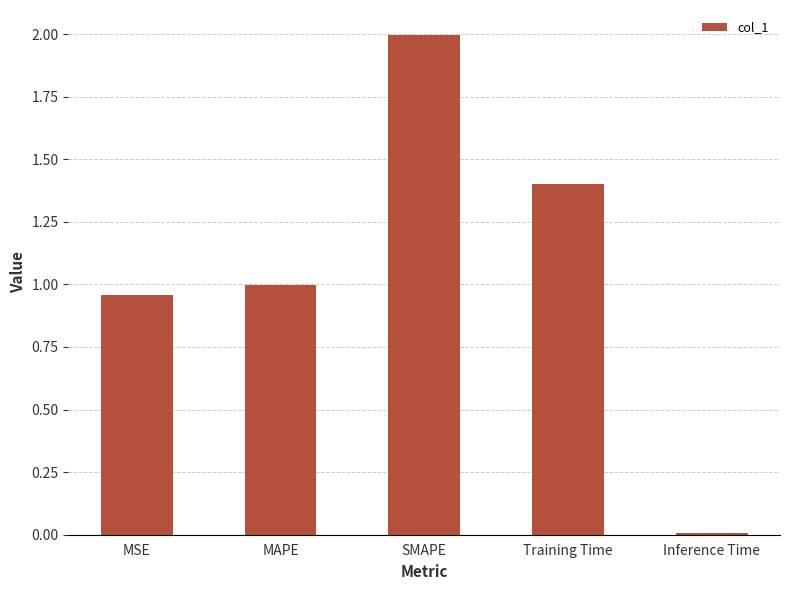

True or false: the data shows 2.9 at SMAPE.

False